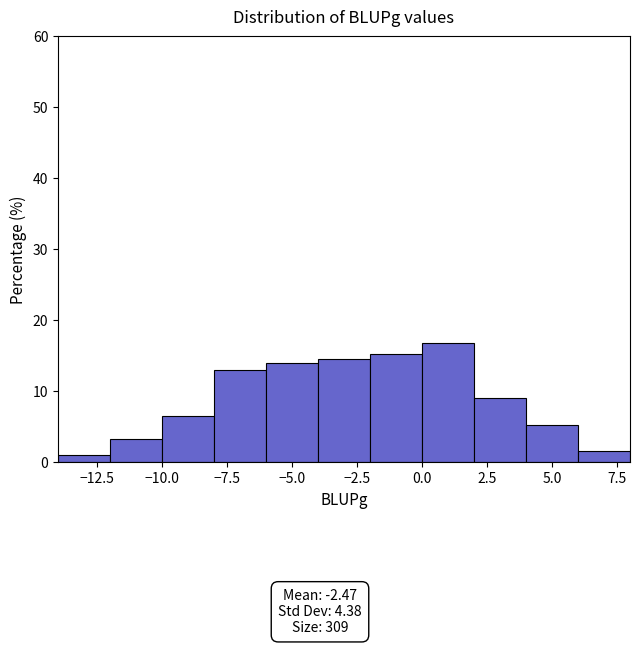

How tall is the bar that spans -4 to -2 on the x-axis? The values are not printed on the chart, so give them approximately, as read against the axis.

15